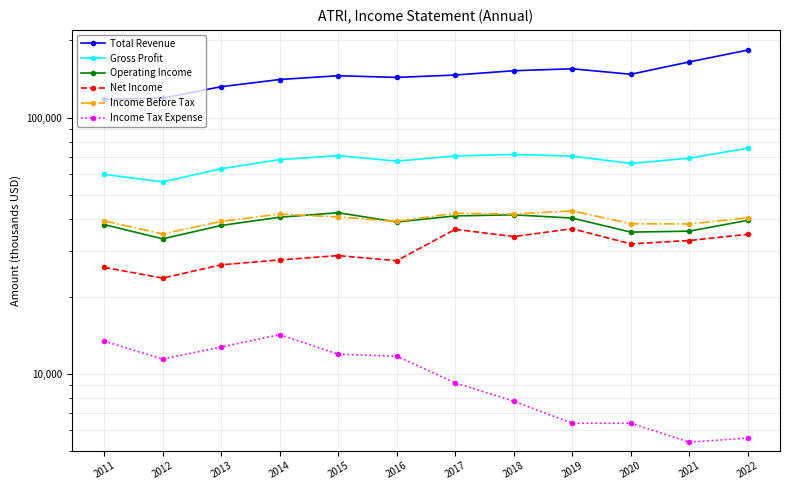

What value does the Operating Income series have at 2018, to the nearest 100?

41700